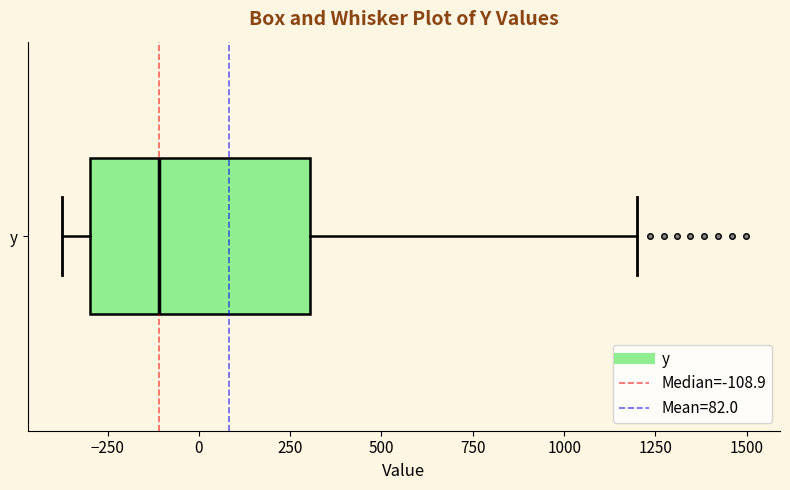

Read this box plot against the x-axis: the position of the median line, the range covered by the box, and the ends of both whiskers. The values are not printed on the chart, so give them approximately, as read against the axis.

median -100, box -300 to 300, whiskers -350 to 1200